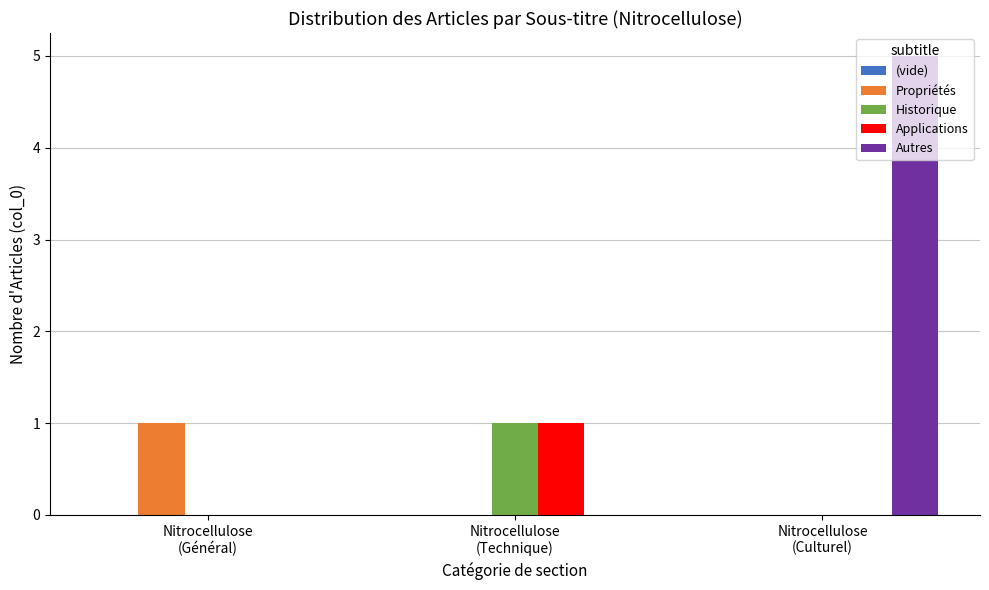

At which category is the sum across all series the highest?

Nitrocellulose
(Culturel)